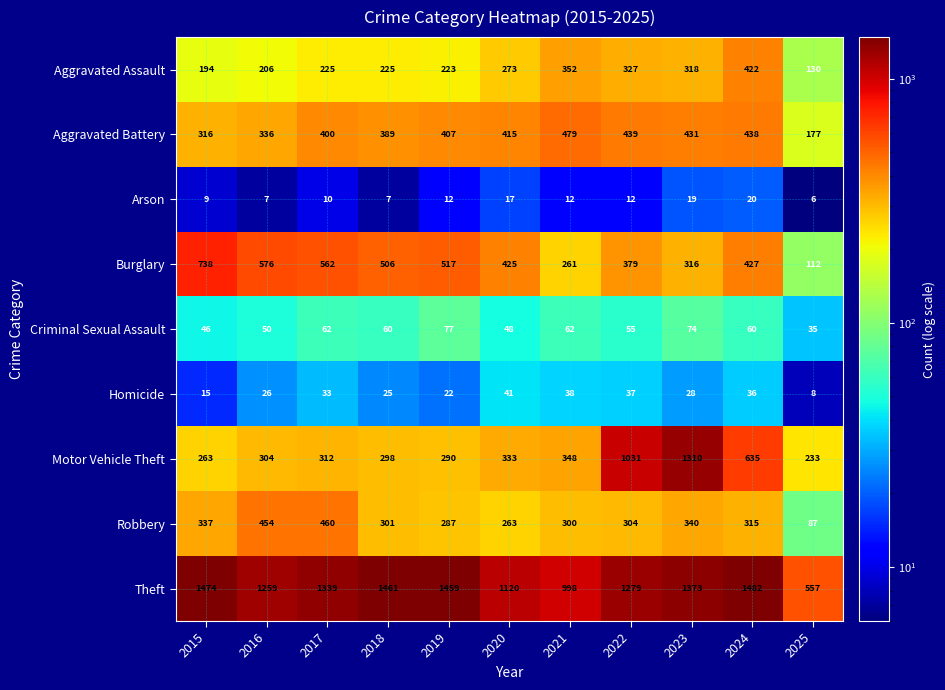

How many values in the Burglary series are below 427?

5